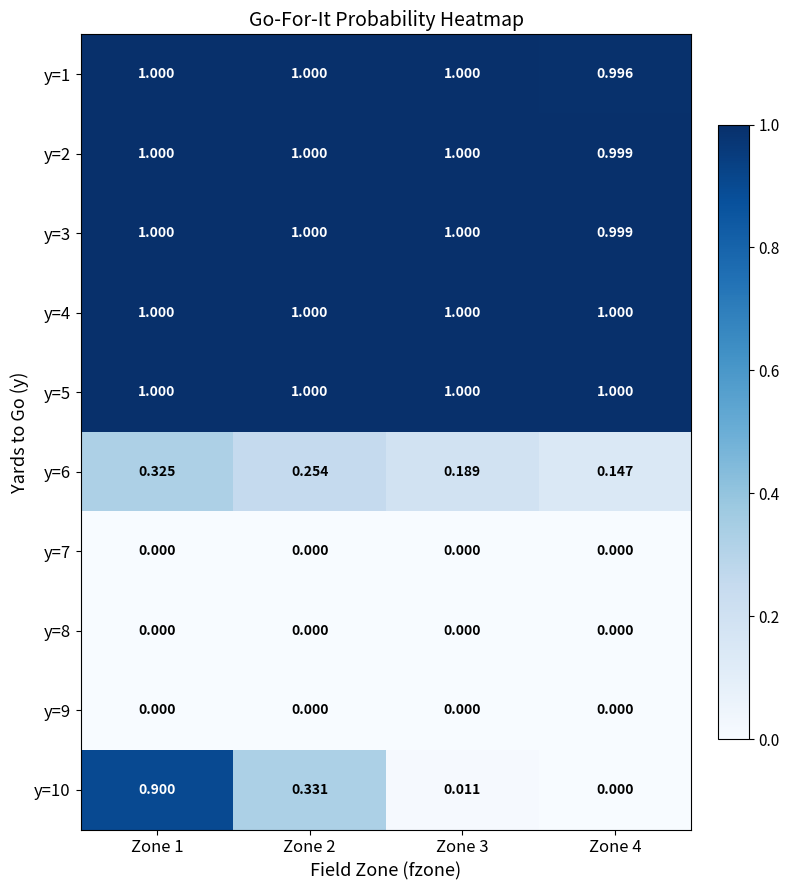

Which series changed the most between Zone 1 and Zone 4?

y=10